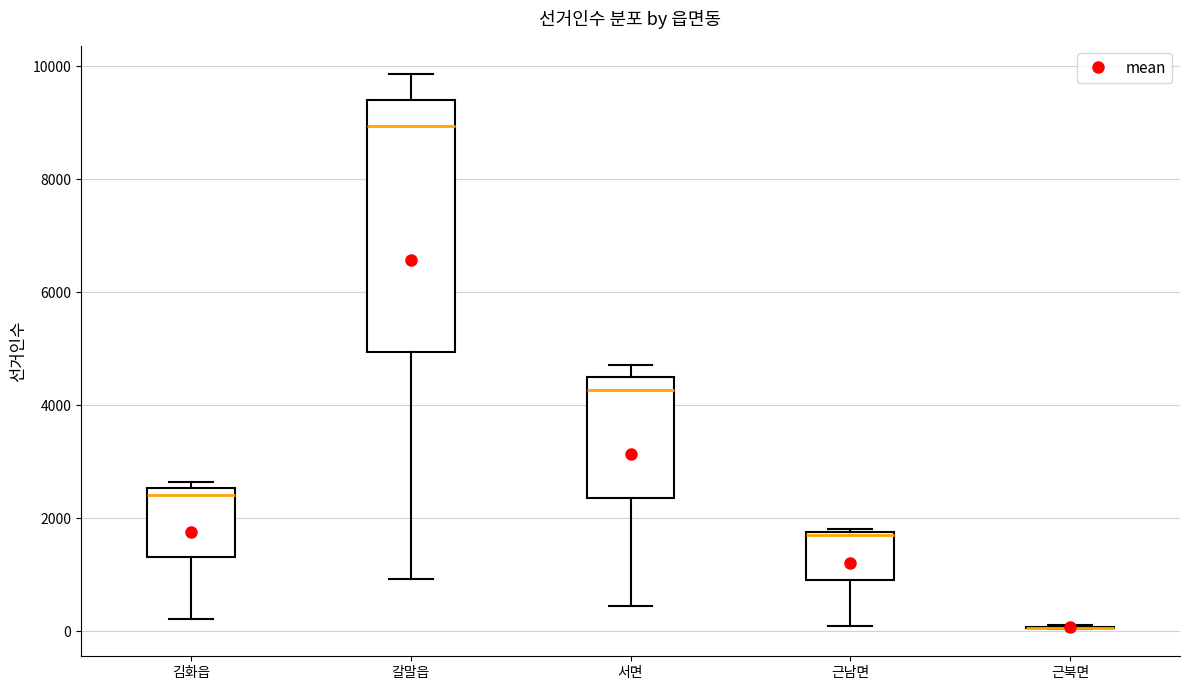

Reading left to right, transcribe this box plot: for each box, give where its median line is, the range the box spans, and where its two whiskers end, as read against the y-axis. The values are not printed on the chart, so give them approximately, as read against the axis.

김화읍: median 2400, box 1400 to 2600, whiskers 200 to 2600 (just above the box's upper edge)
갈말읍: median 9000, box 5000 to 9400, whiskers 1000 to 9800
서면: median 4200, box 2400 to 4400, whiskers 400 to 4800
근남면: median 1800, box 1000 to 1800, whiskers 0 to 1800
근북면: box collapsed to a line at 0, whiskers 0 to 200